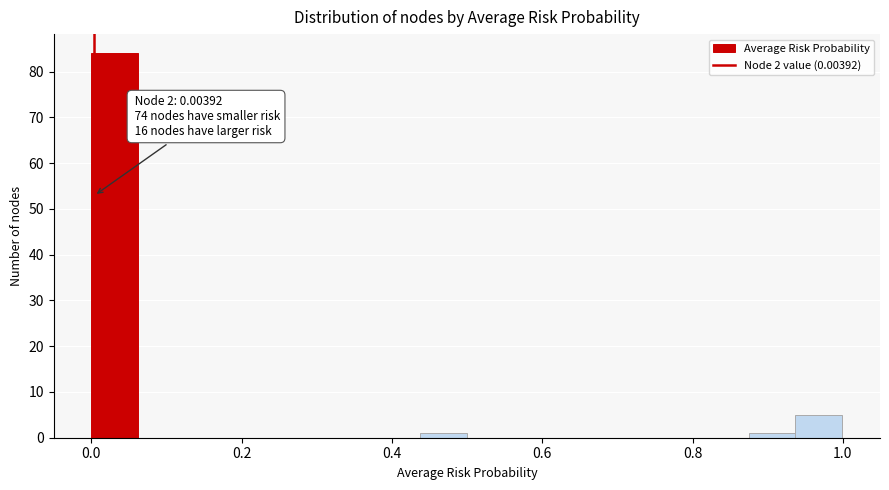

Read against the x-axis, roughly where is the centre of the tallest bar?

0.04